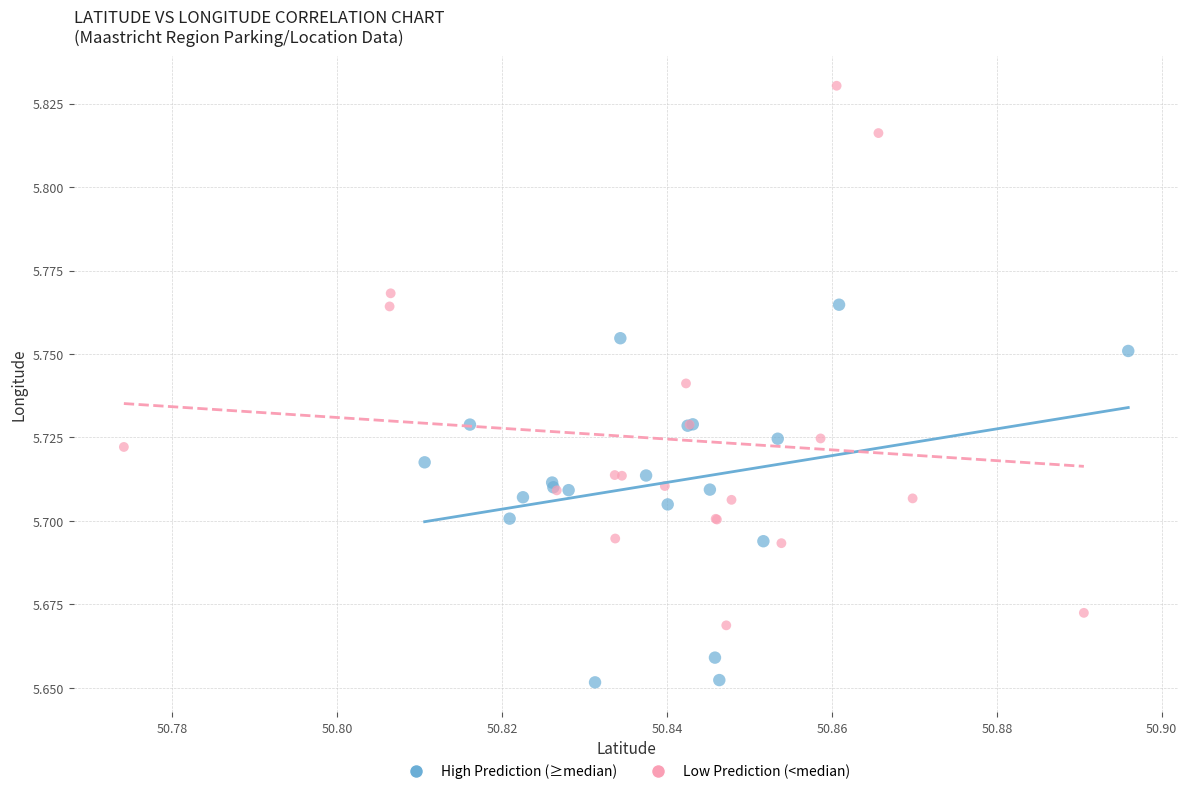

Which series reaches the minimum Y coordinate?

High Prediction (≥median)